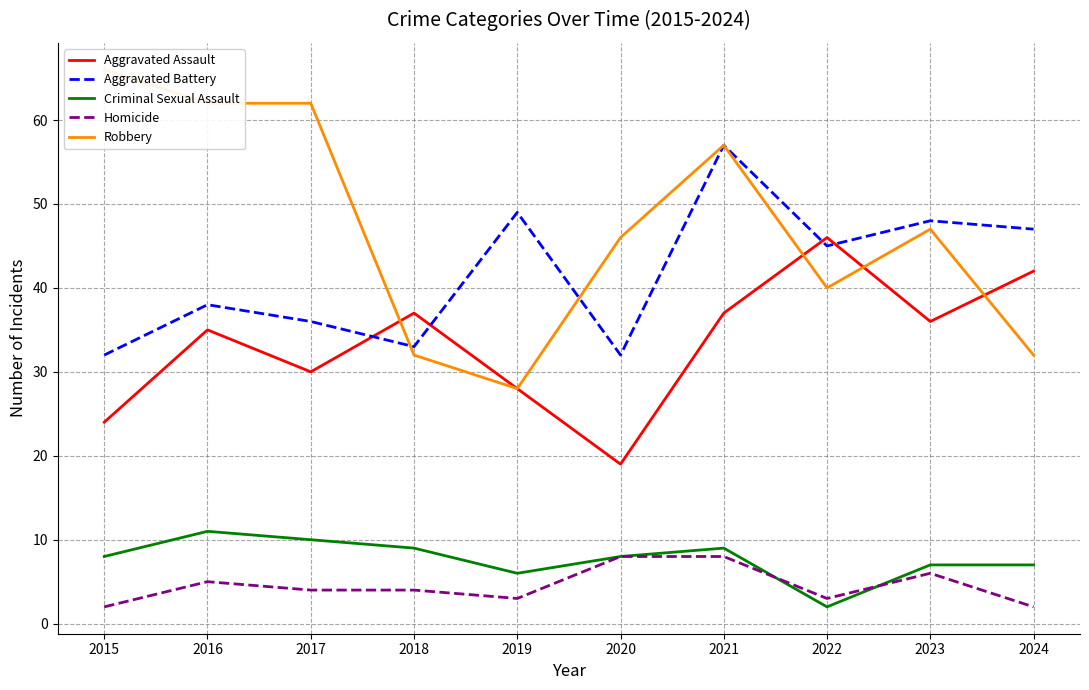

How many lines are shown in the chart?

5